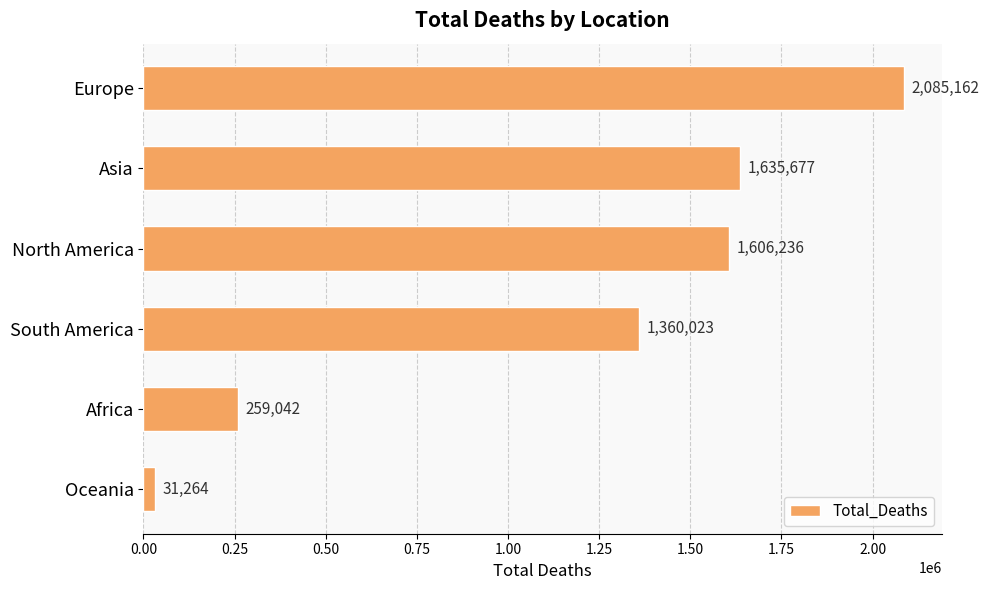

Which category has the lowest value across all series?

Oceania